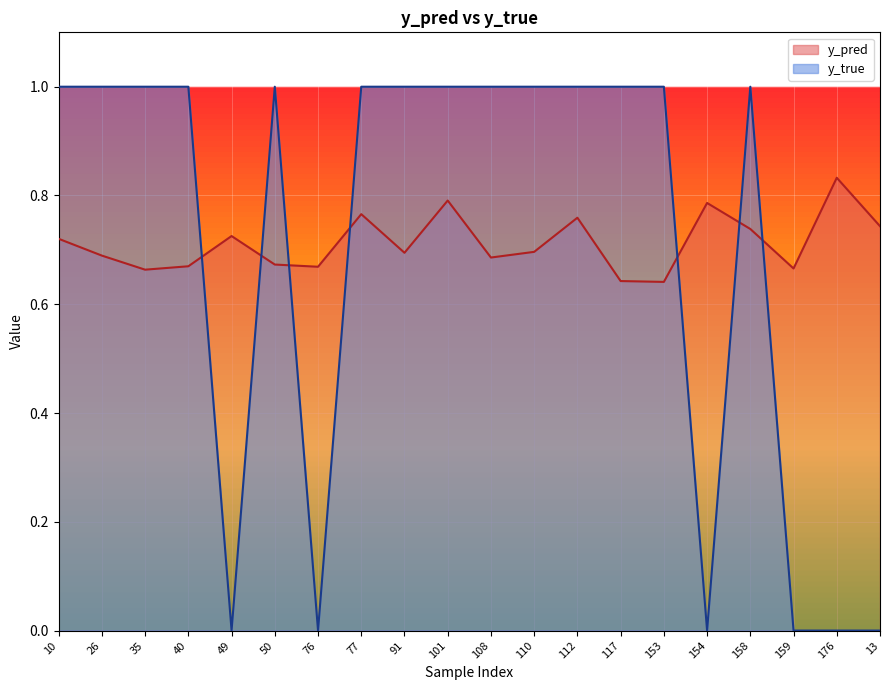

How many intersections are there between y_true and y_pred?

7